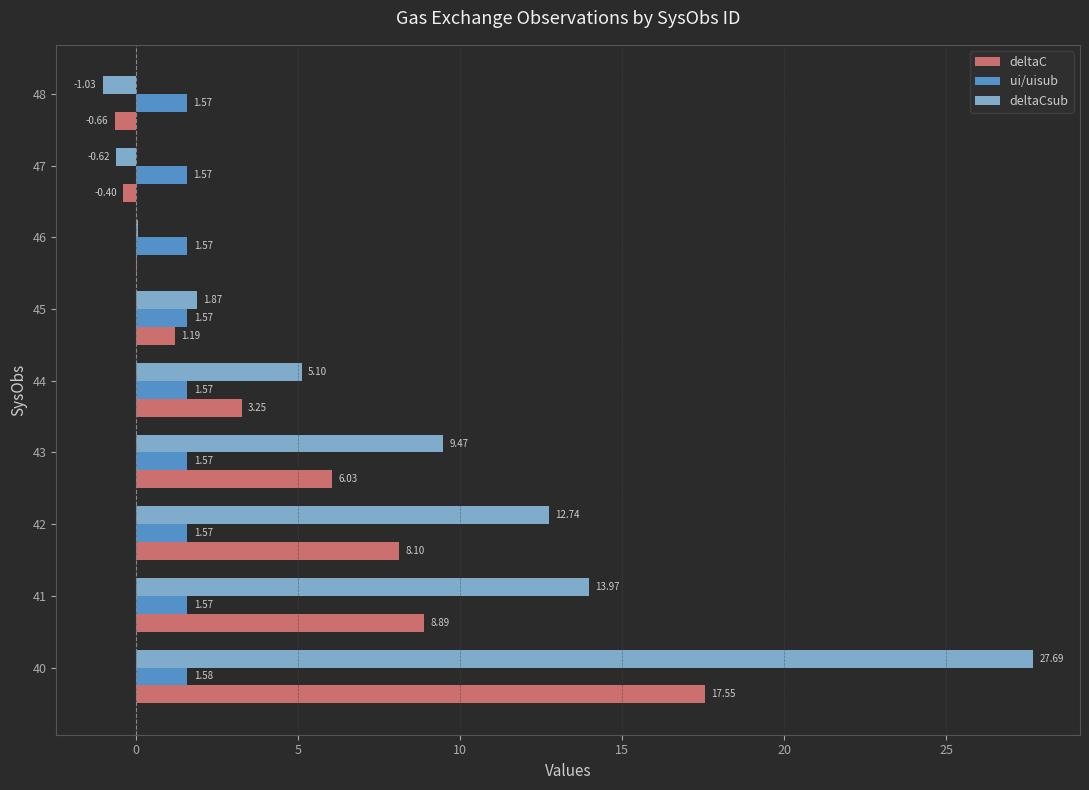

Which series has the largest total across all categories?

deltaCsub